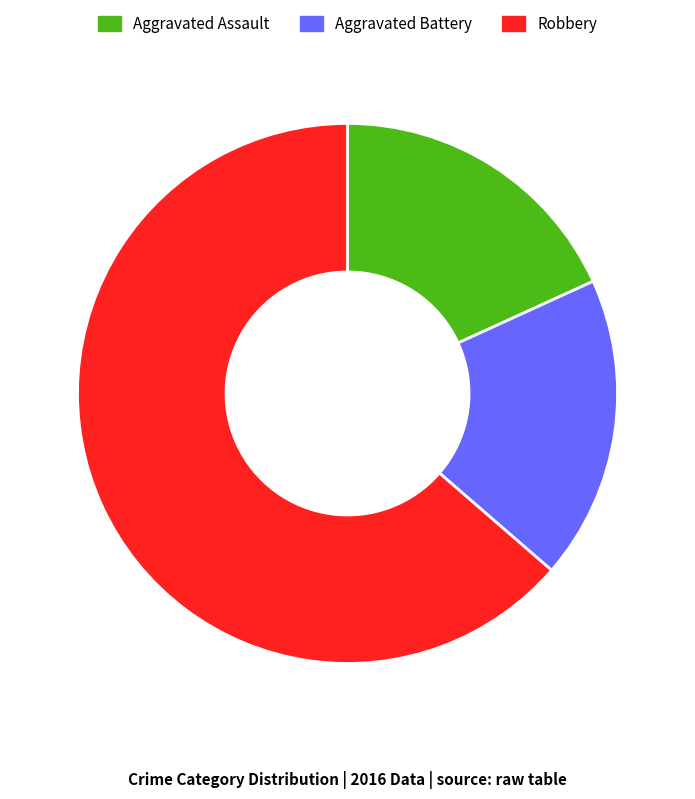

Is the sum of Robbery and Aggravated Battery greater than half?

Yes